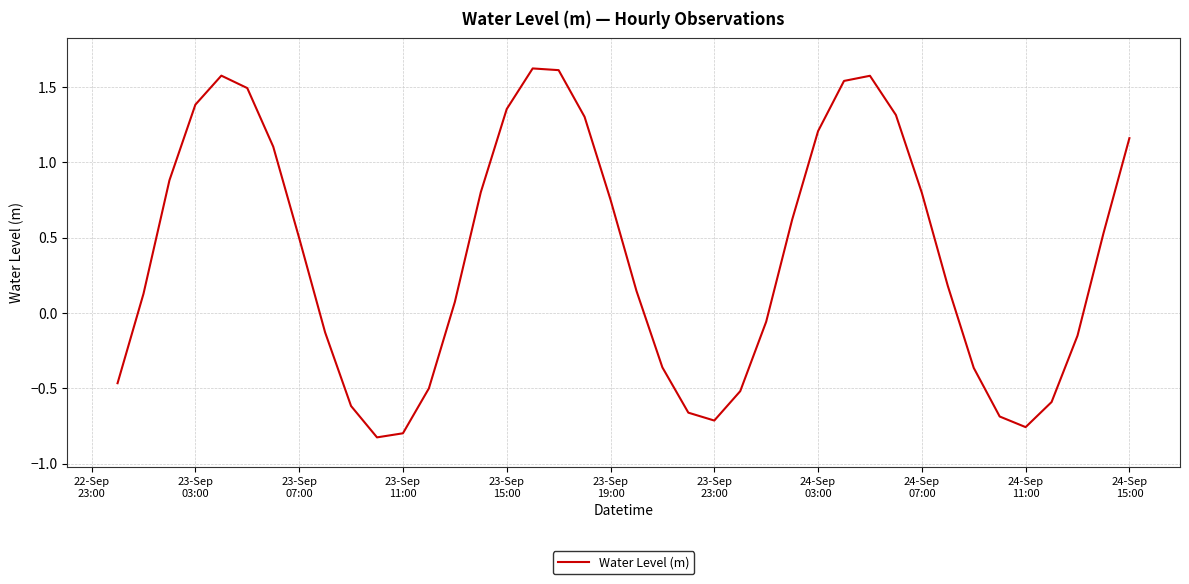

What is the greatest value displayed?

1.6